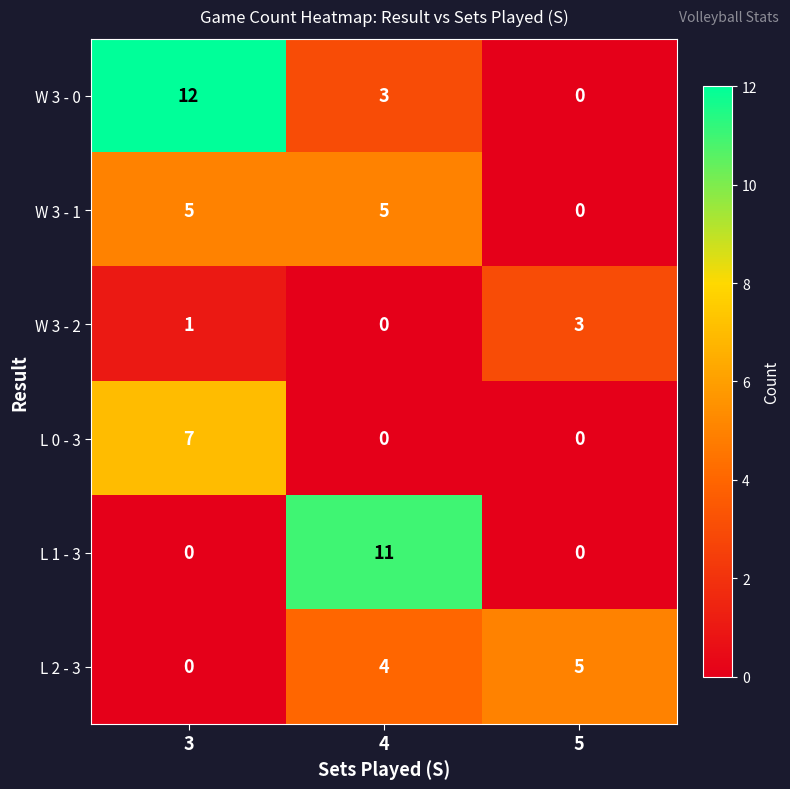

Rank the categories by W 3 - 2 value from highest to lowest.

5, 3, 4